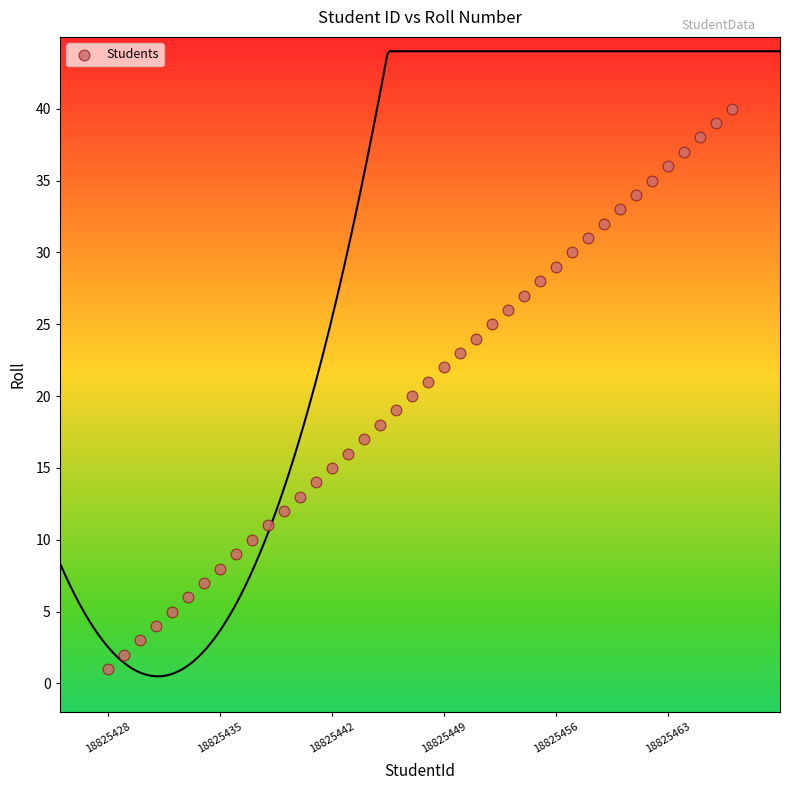

What is the range of Y values (max minus min)?

39